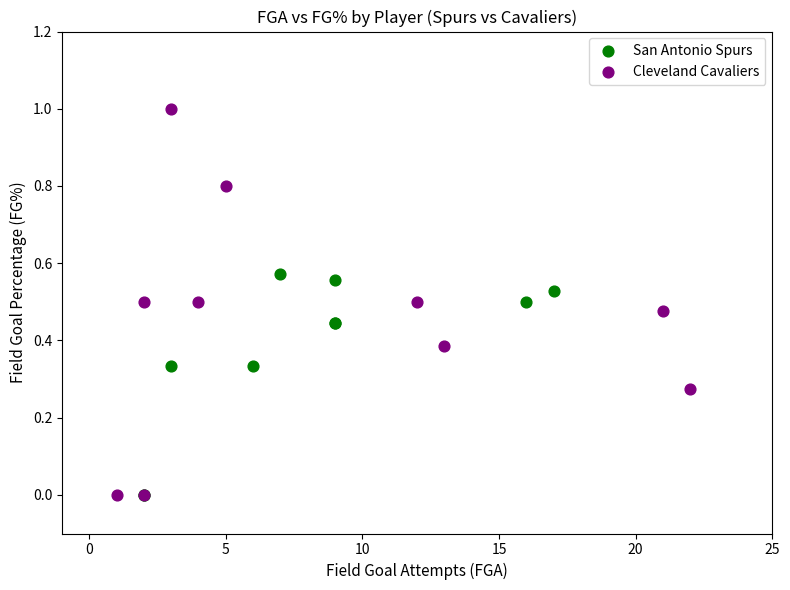

Which series contains the highest Y value?

Cleveland Cavaliers